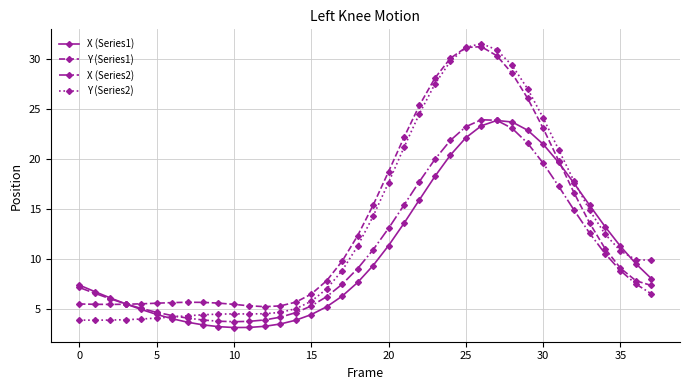

Which series has the widest spread of values?

Y (Series2)